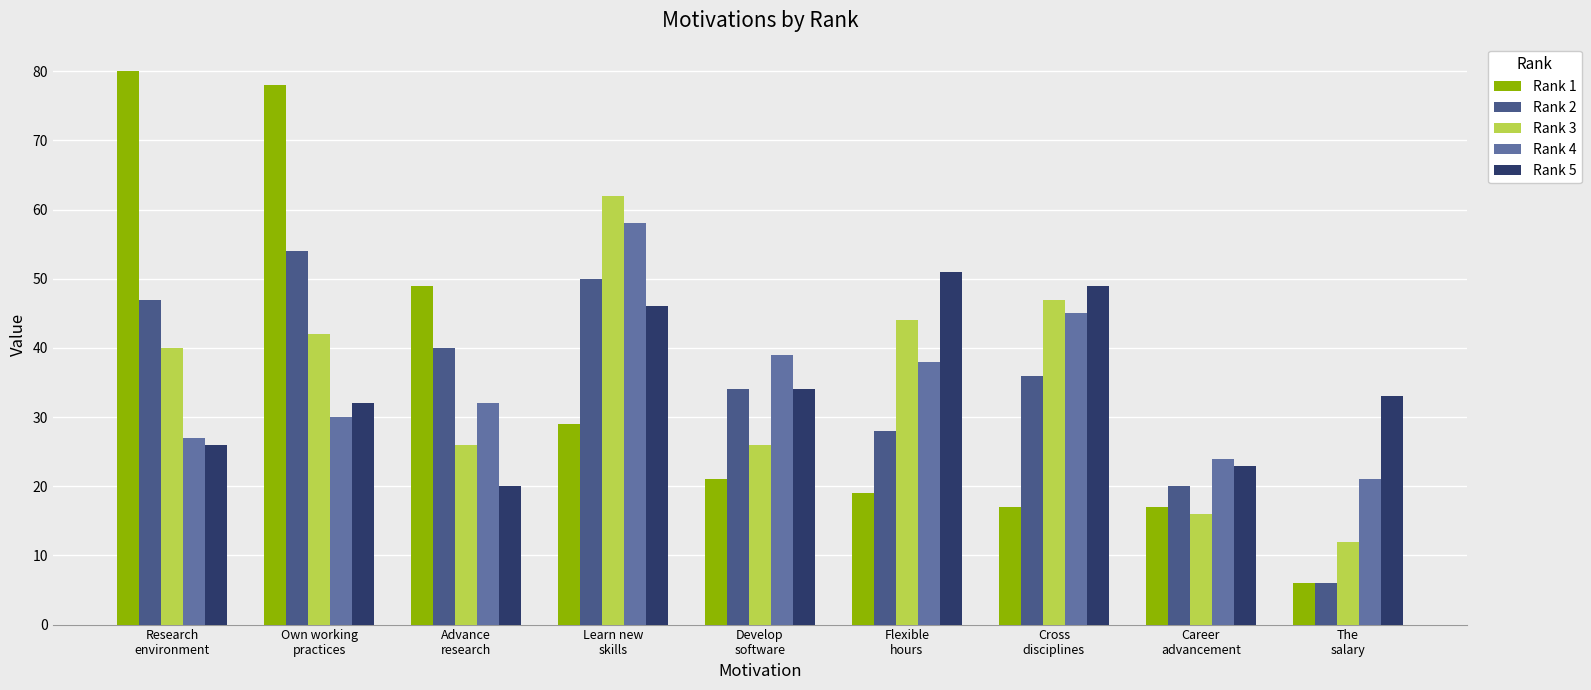

Is it true that Rank 2 equals 20 at Career
advancement?

True